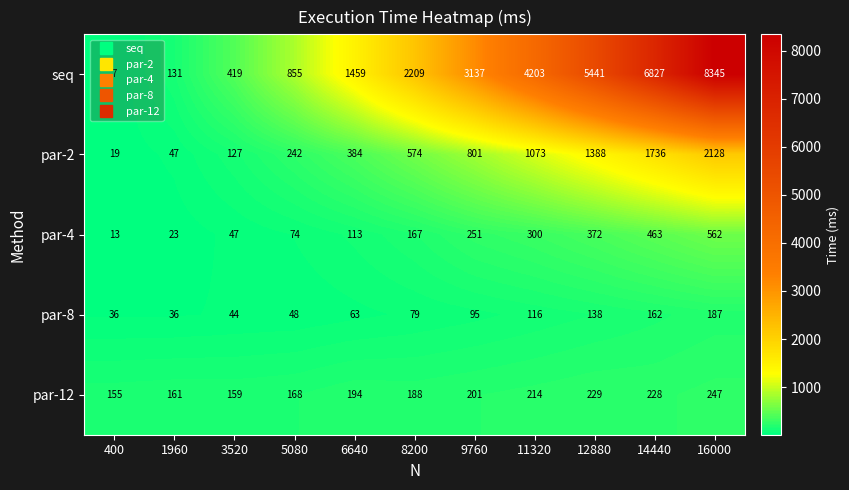

What is the average value of the par-2 series?

774